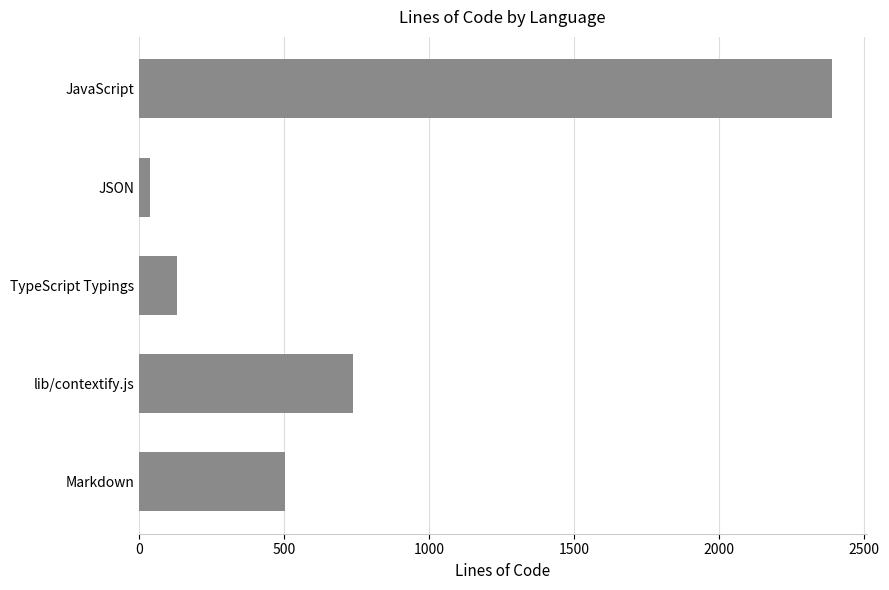

Count the number of data series in this chart.

1